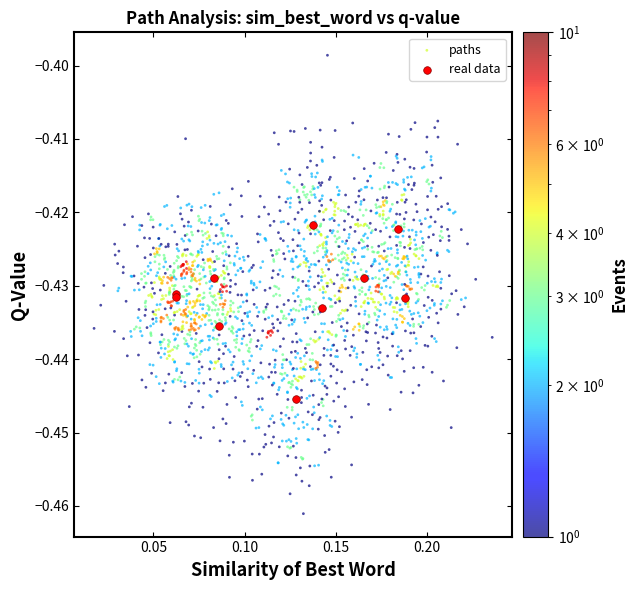

What are all the series names shown in the legend?

paths, real data